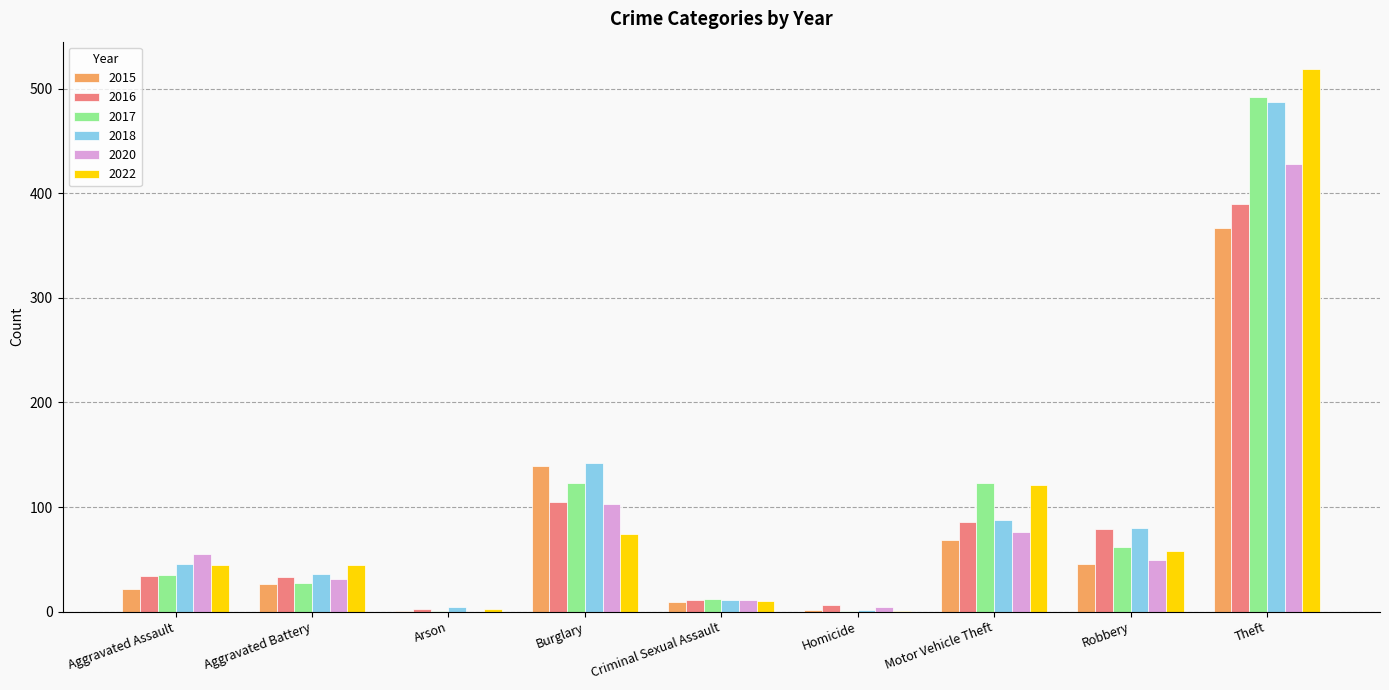

What is the sum of all 2015 values?

681